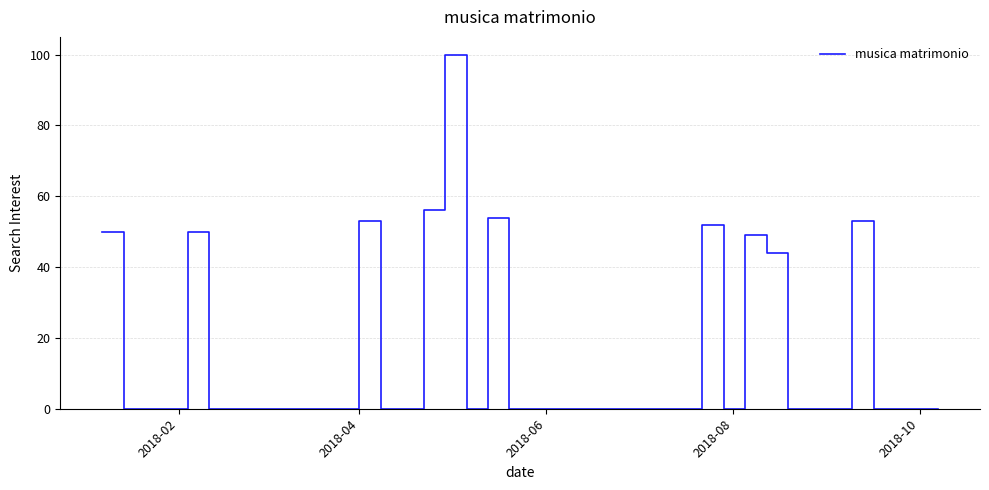

What is the difference between the maximum and minimum values?

100